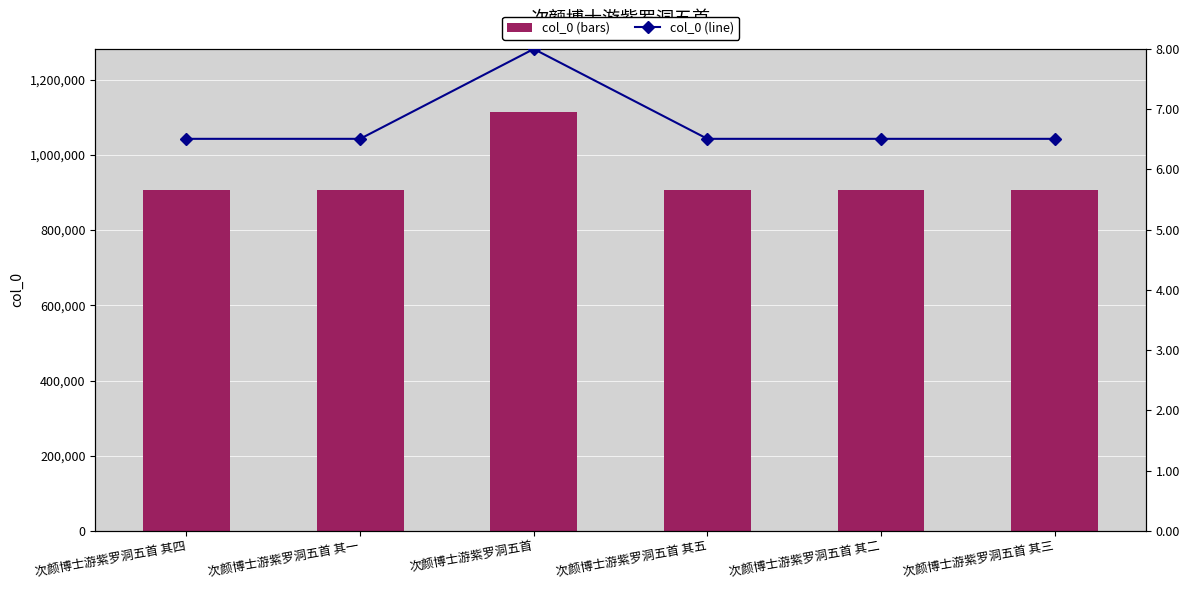

Which series has the largest total across all categories?

col_0